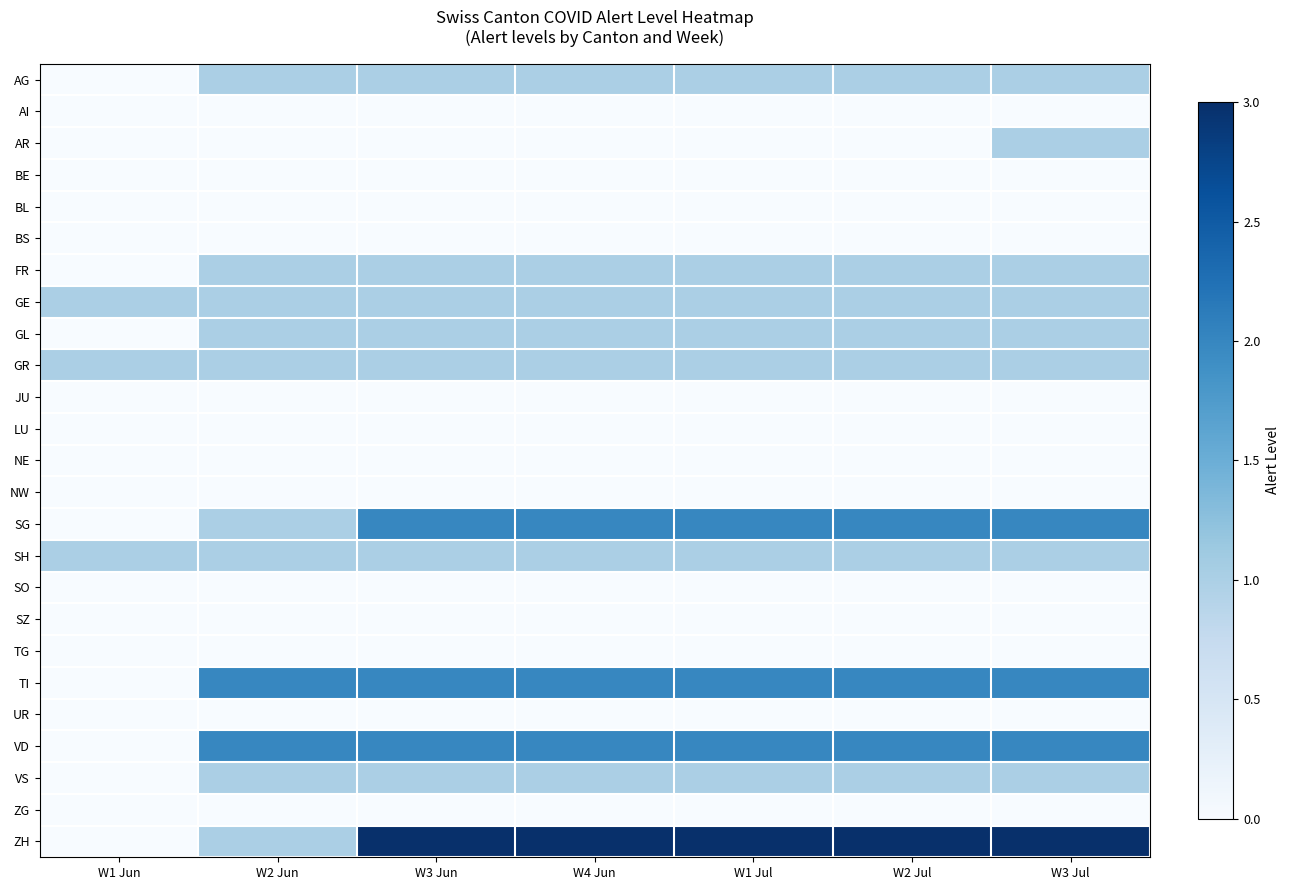

What is the total value across all series at W4 Jun?

16